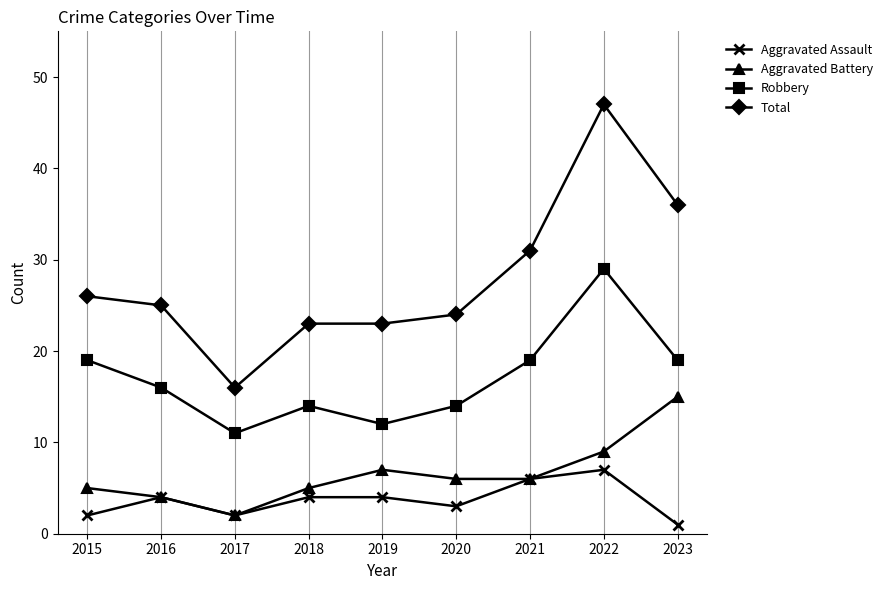

What is the sum of all Total values?

251